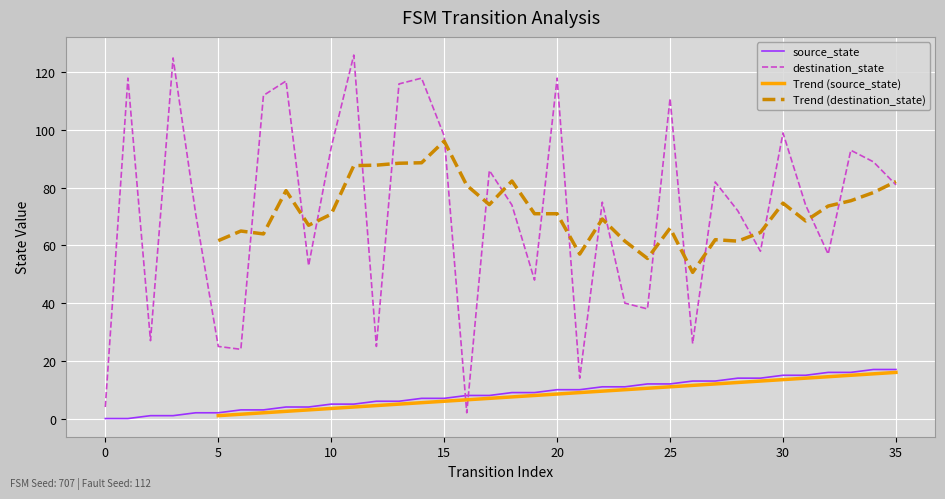

At how many categories does at least one series exceed 95?

11